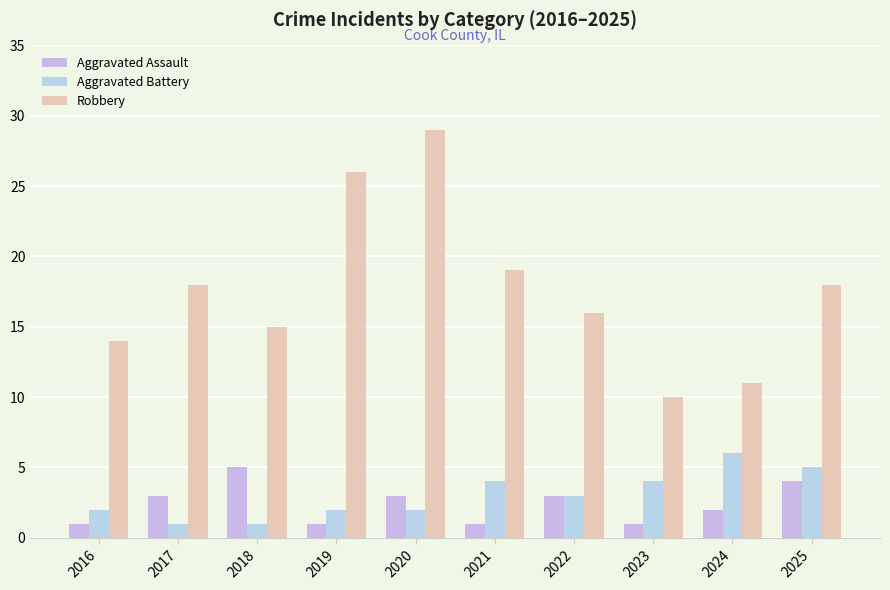

Reading left to right, list all the values displayed in this chart.

Aggravated Assault: 2016=1	2017=3	2018=5	2019=1	2020=3	2021=1	2022=3	2023=1	2024=2	2025=4
Aggravated Battery: 2016=2	2017=1	2018=1	2019=2	2020=2	2021=4	2022=3	2023=4	2024=6	2025=5
Robbery: 2016=14	2017=18	2018=15	2019=26	2020=29	2021=19	2022=16	2023=10	2024=11	2025=18